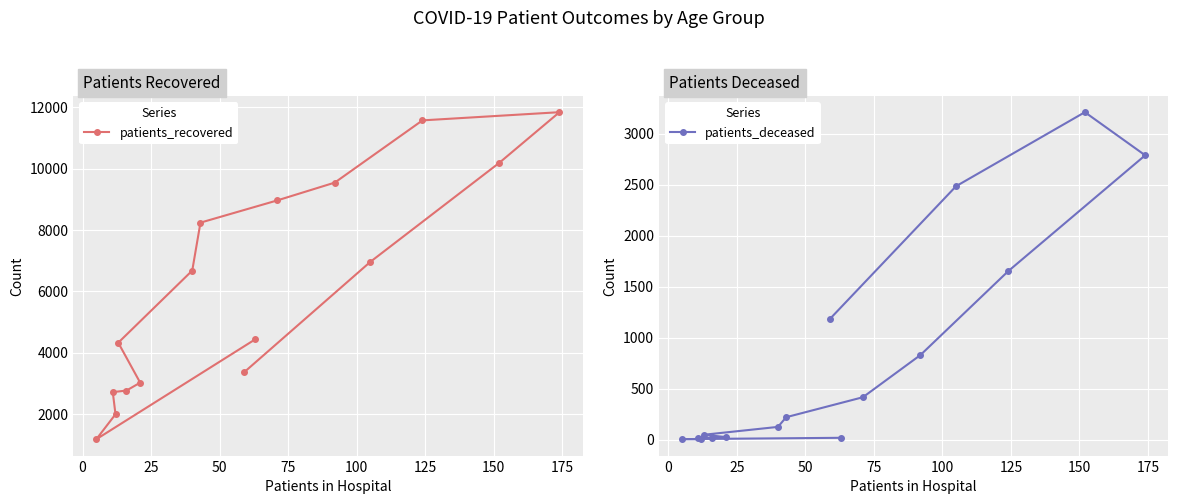

Rank the series by their maximum value, from highest to lowest.

patients_recovered, patients_deceased